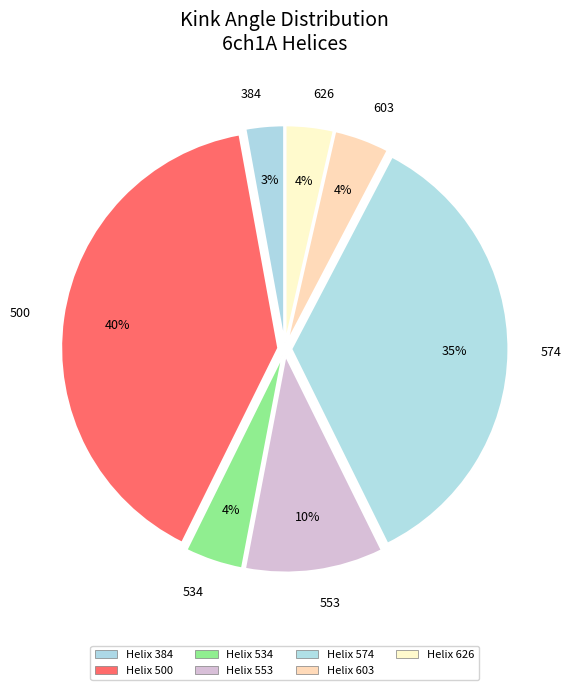

To the nearest percent, what is the combined percentage of 603 and 534?

8%